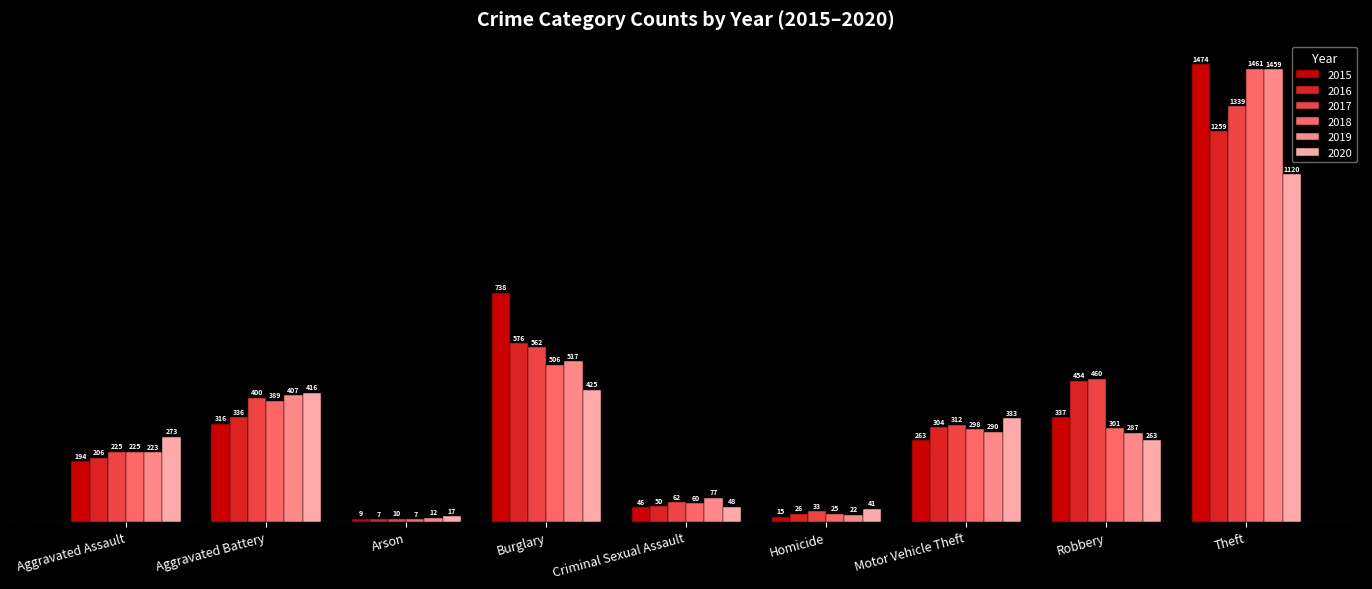

Which series changed the most between Aggravated Assault and Motor Vehicle Theft?

2016